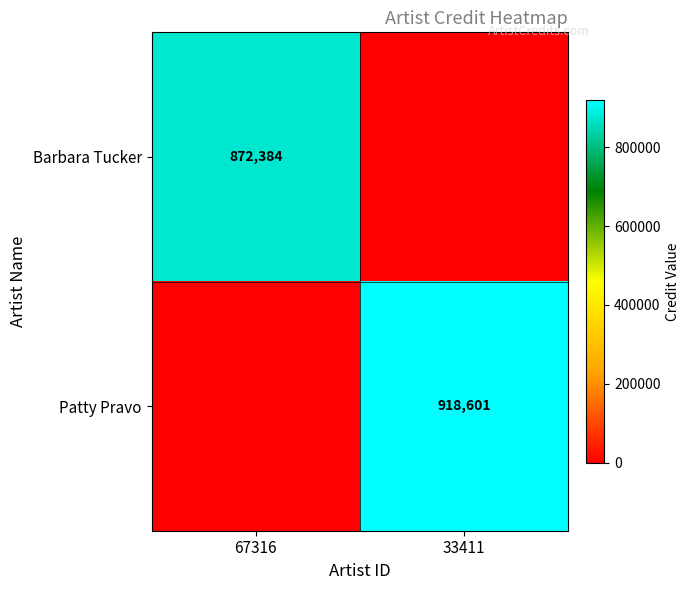

True or false: Barbara Tucker has a value of 872384 at 67316.

True